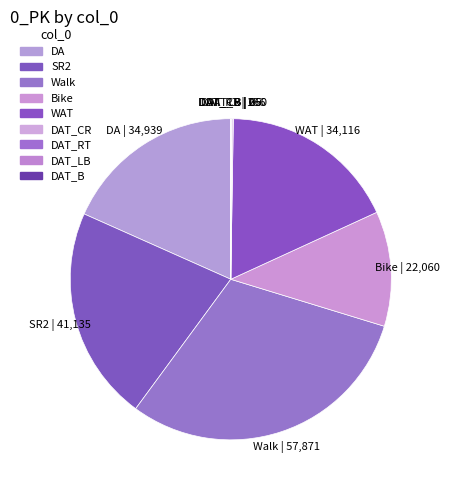

How many segments does this pie chart have?

9